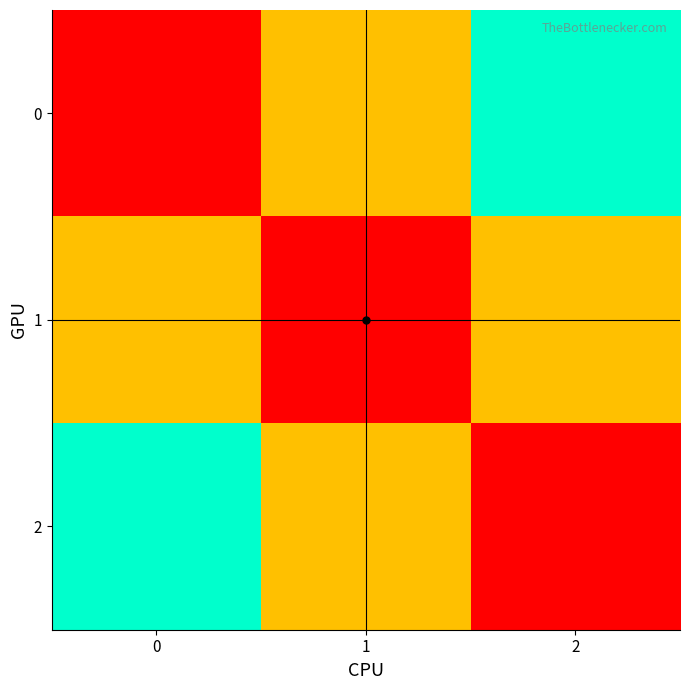

Reading right to left, what are all the values shown in this chart?

0: 2=2	1=1	0=0
1: 2=1	1=0	0=1
2: 2=0	1=1	0=2